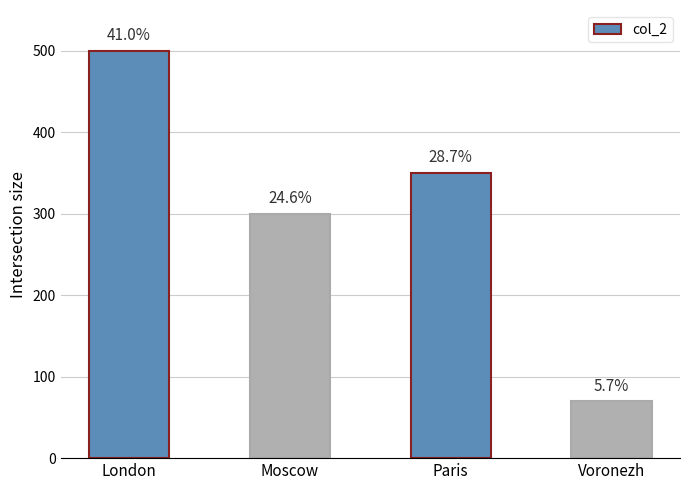

Between Voronezh and London, which is larger?

London